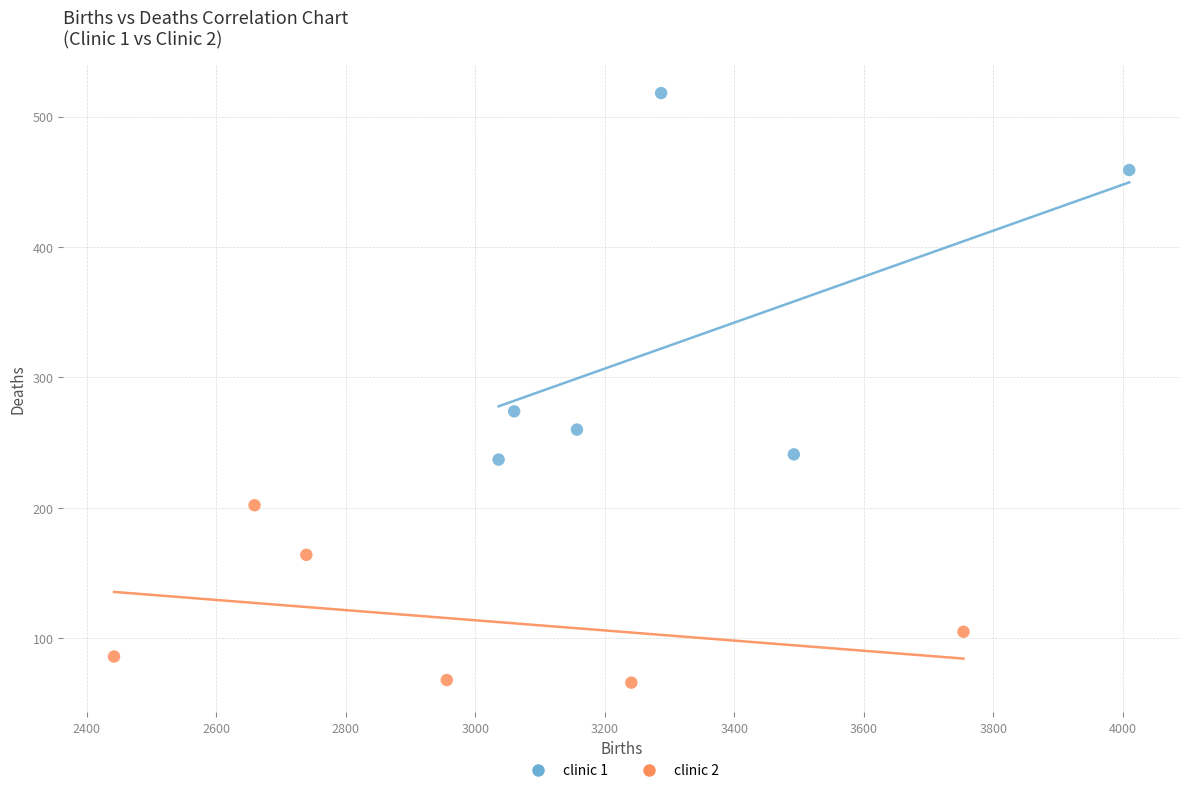

Which series contains the highest Y value?

clinic 1